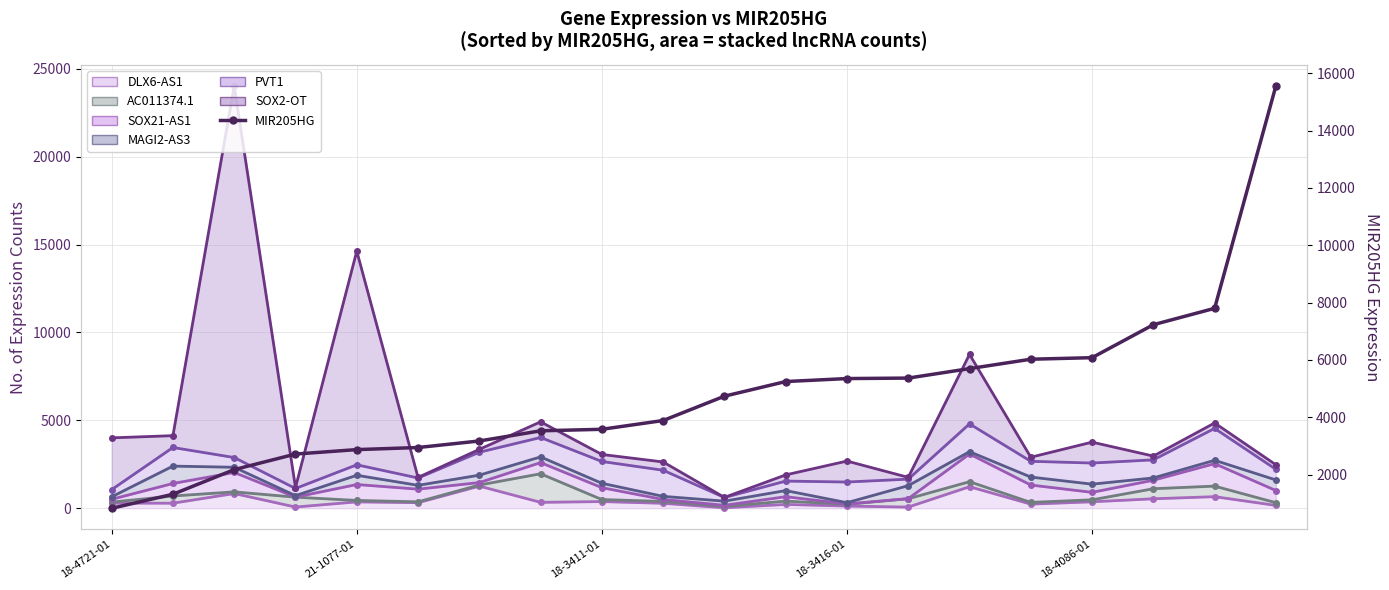

What is the change in value from 21-1077-01 to 9?

+2573